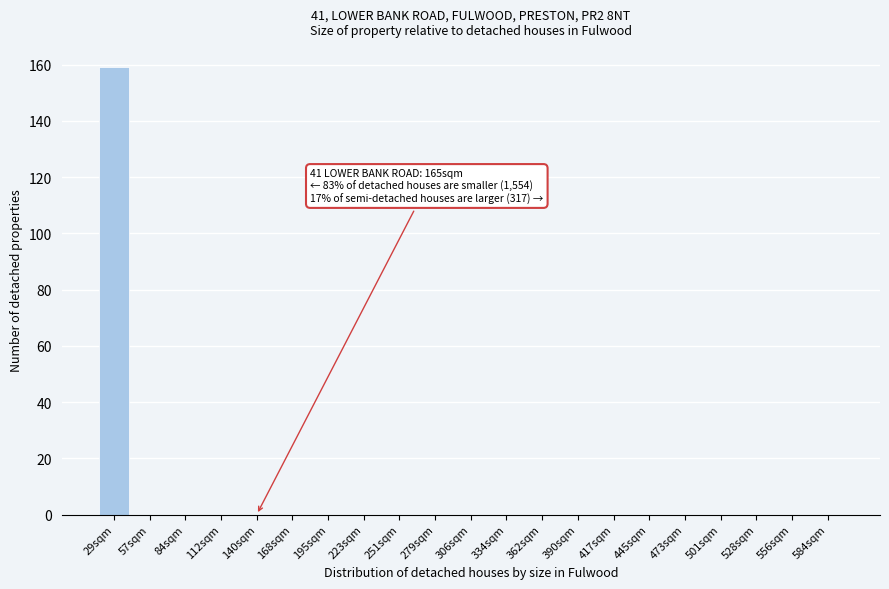

Reading left to right, extract all data points from this chart.

29sqm=159	57sqm=0	84sqm=0	112sqm=0	140sqm=0	168sqm=0	195sqm=0	223sqm=0	251sqm=0	279sqm=0	306sqm=0	334sqm=0	362sqm=0	390sqm=0	417sqm=0	445sqm=0	473sqm=0	501sqm=0	528sqm=0	556sqm=0	584sqm=0